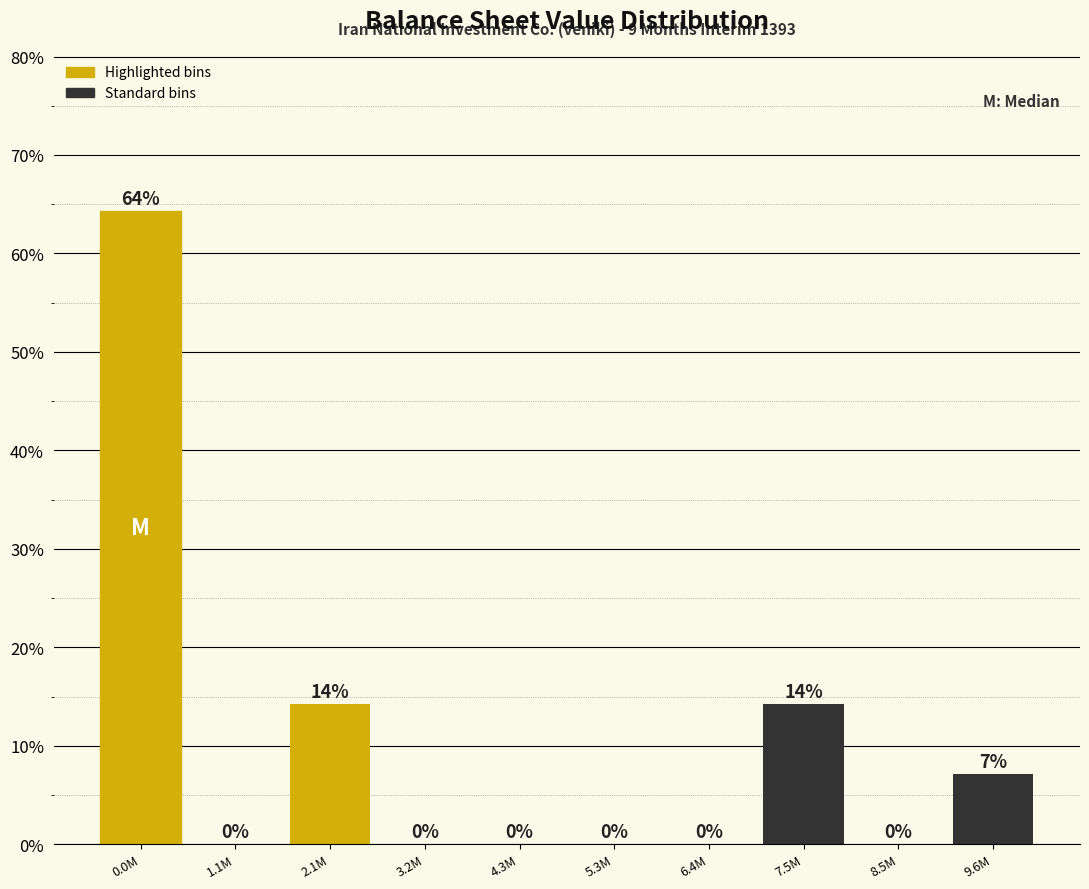

Which category has the highest value across all series?

0.0M